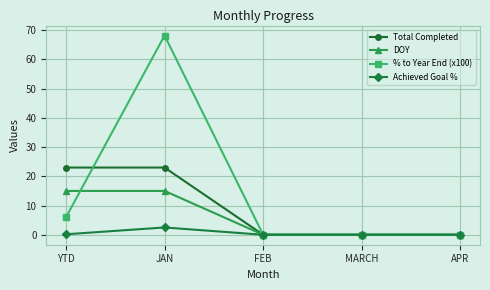

What is the label of the 5th point from the left?

APR